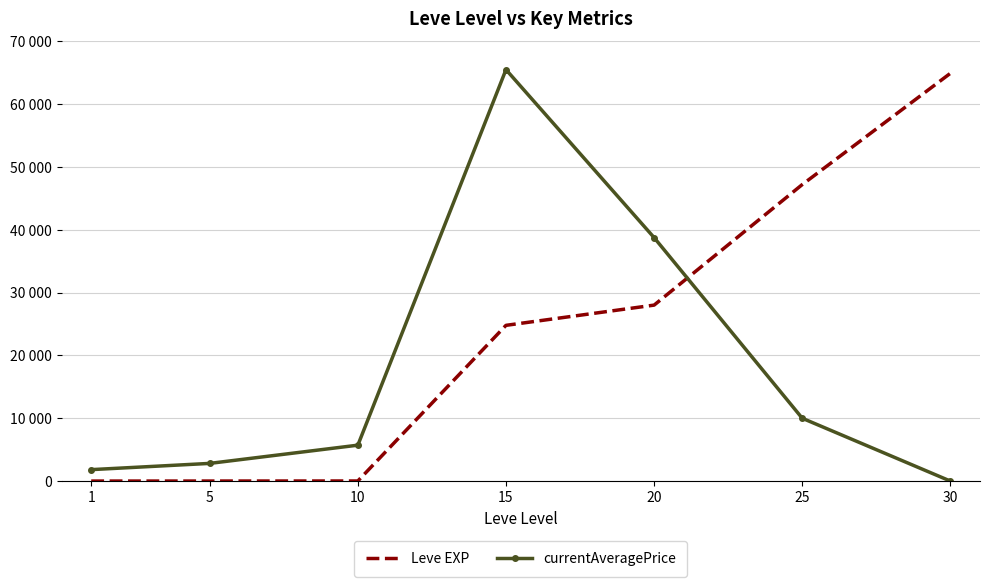

Is it true that currentAveragePrice equals 2813.1 at 5?

True